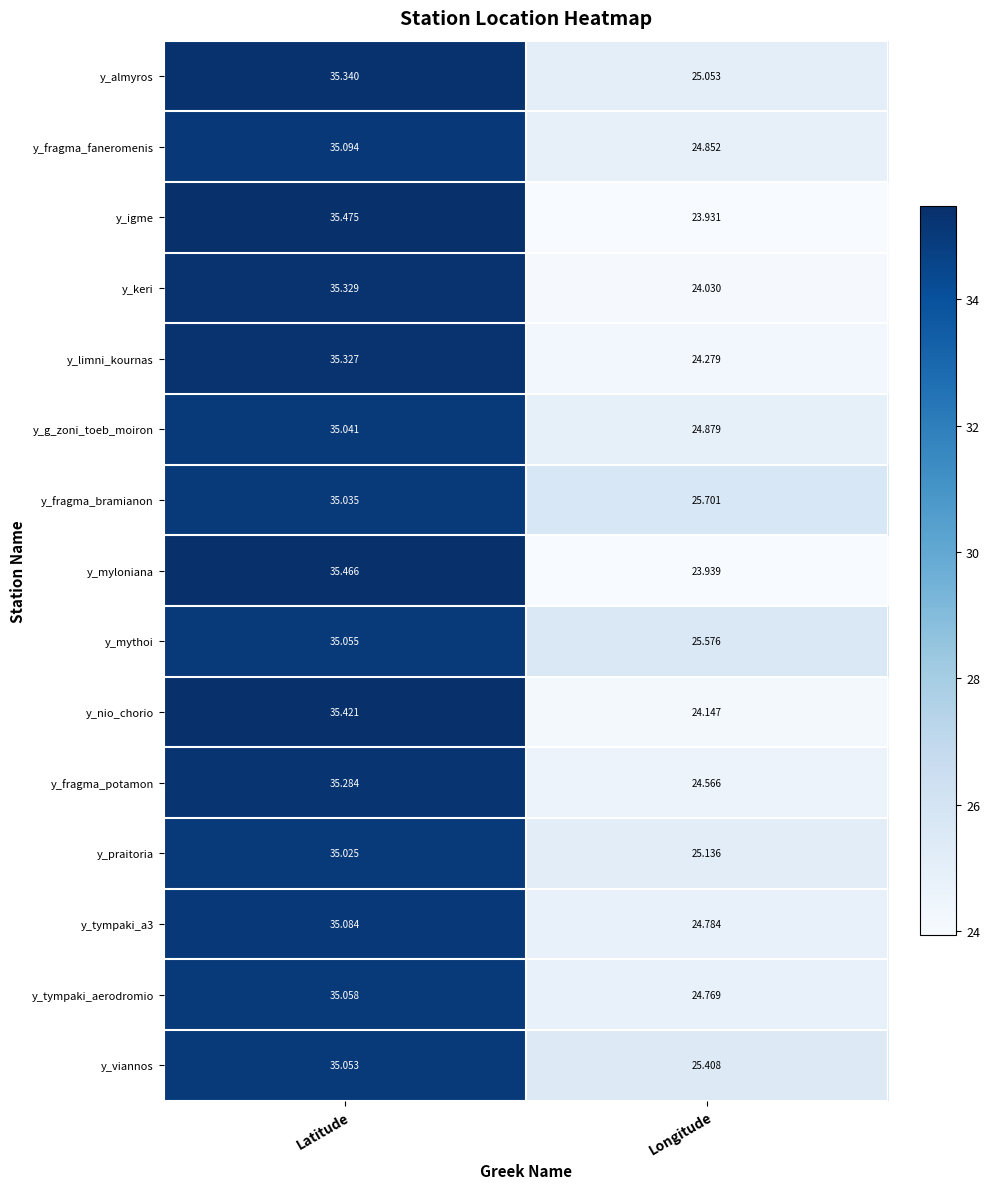

Which series has the widest spread of values?

y_igme